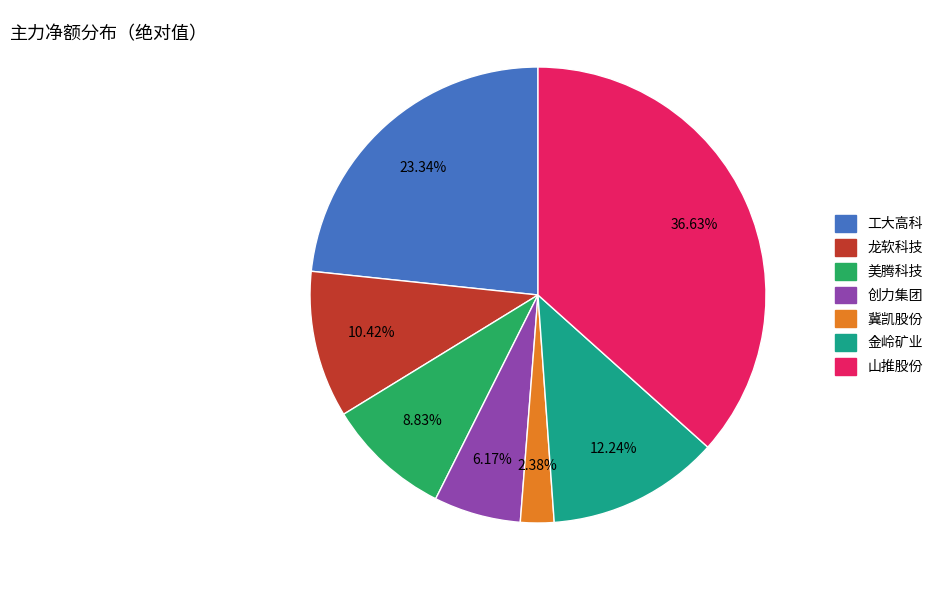

The 龙软科技 slice represents 18% of the pie. True or false?

False